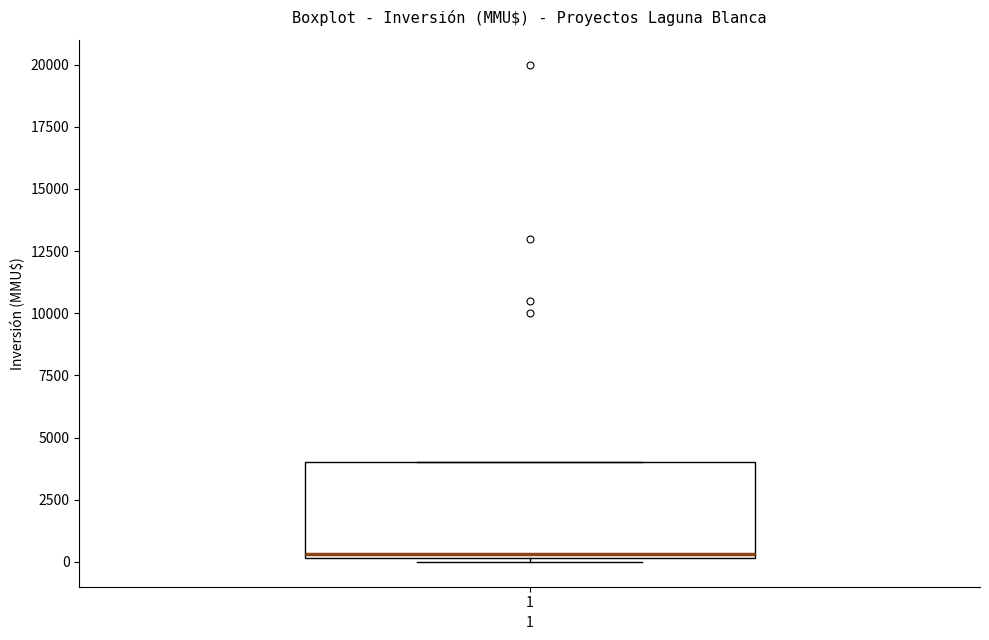

Where is the upper edge of the box at x = 1 on the y-axis? The values are not printed on the chart, so give them approximately, as read against the axis.

4000